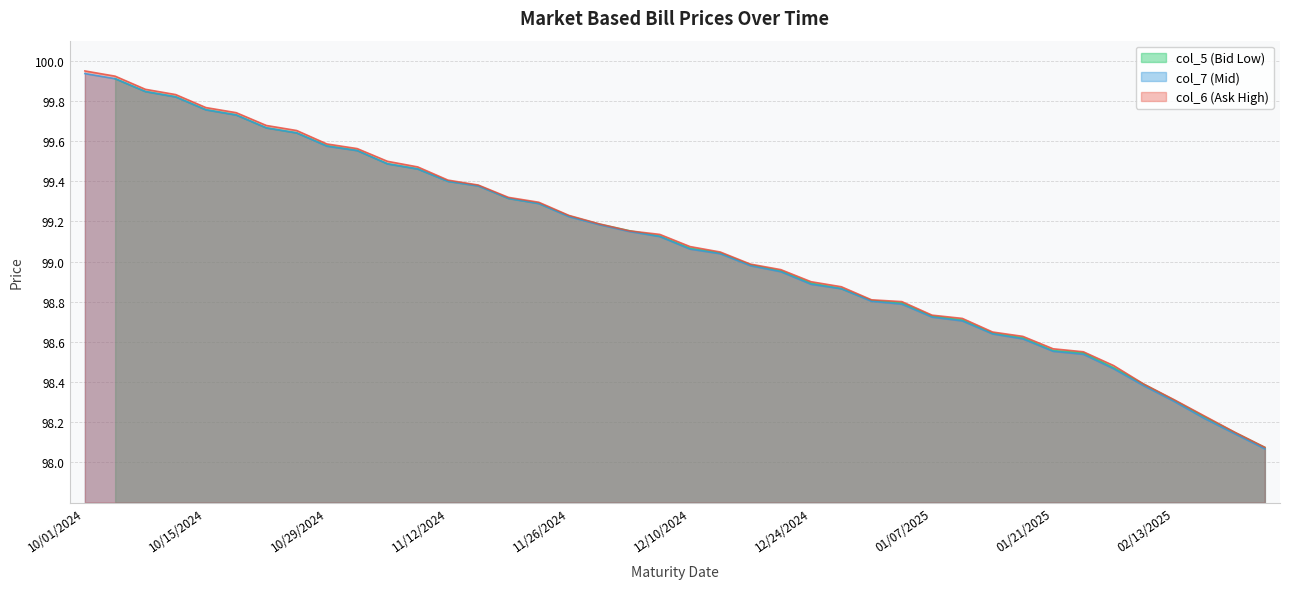

The col_6 (Ask High) series shows 98.3 at 02/13/2025. True or false?

True